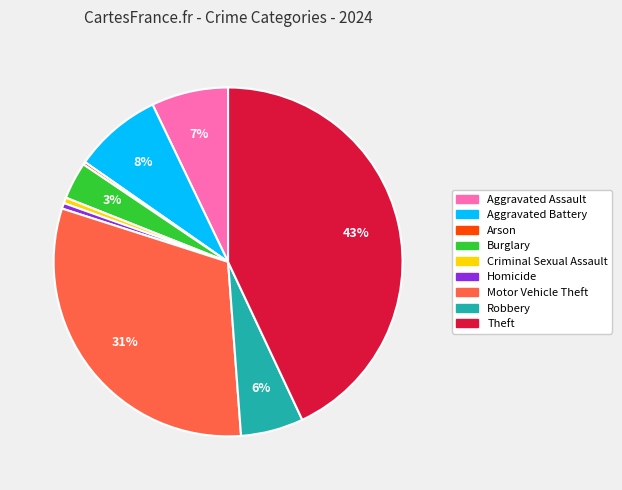

What is the ratio of the value at Homicide to the value at Aggravated Assault?

0.1